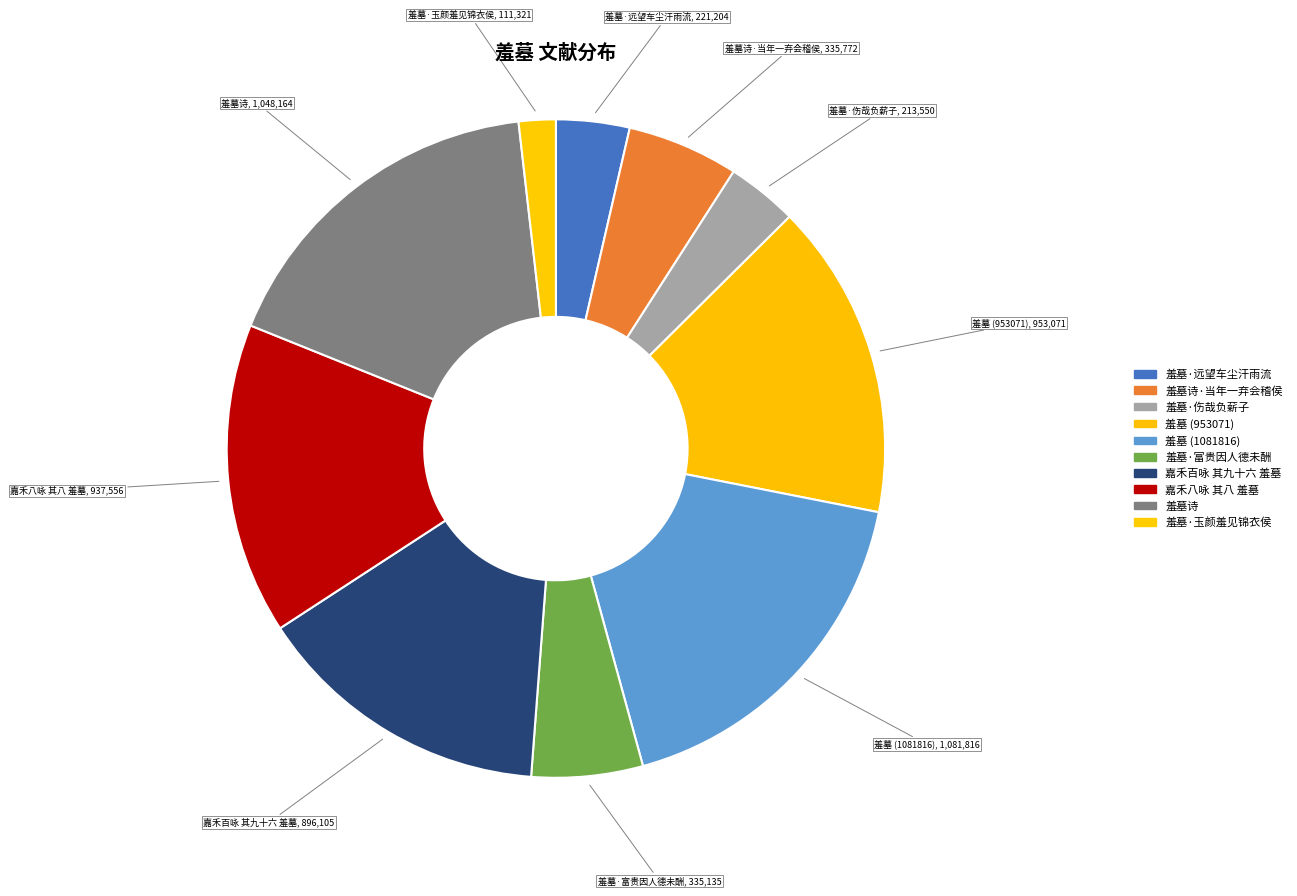

Rank the categories by value from lowest to highest.

羞墓·玉颜羞见锦衣侯, 羞墓·伤哉负薪子, 羞墓·远望车尘汗雨流, 羞墓·富贵因人德未酬, 羞墓诗·当年一弃会稽侯, 嘉禾百咏 其九十六 羞墓, 嘉禾八咏 其八 羞墓, 羞墓 (953071), 羞墓诗, 羞墓 (1081816)